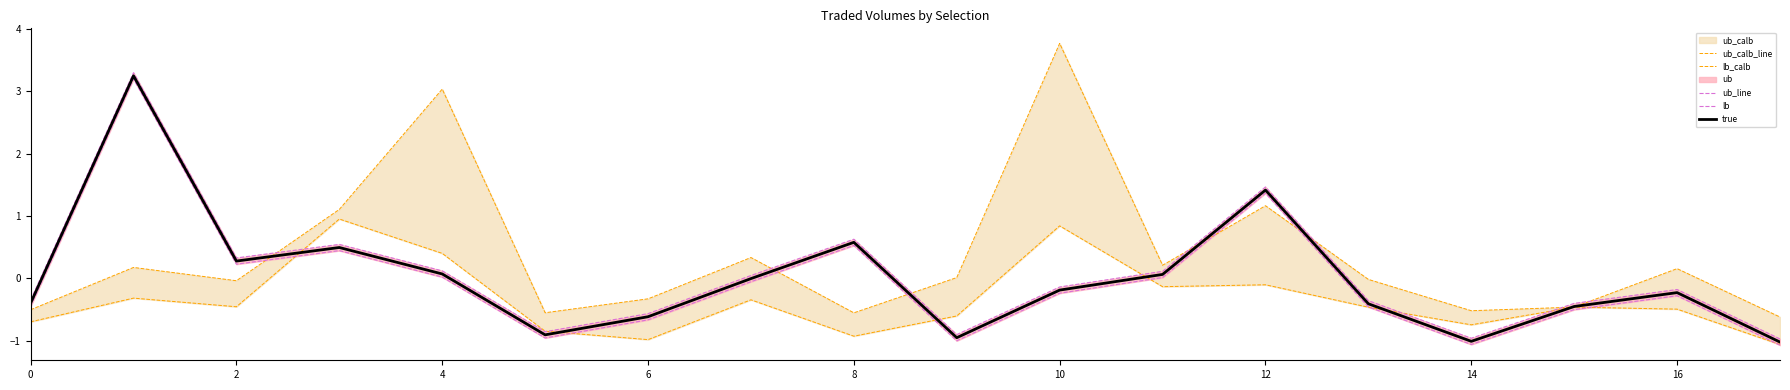

What is the label of the 12th point from the left?

11